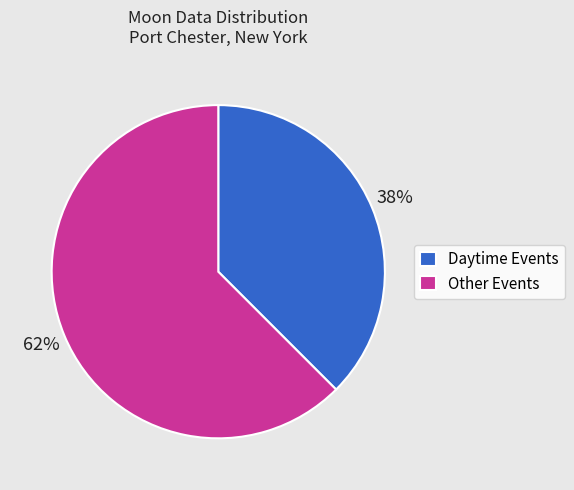

Is it true that Other Events is 51% of the pie?

False